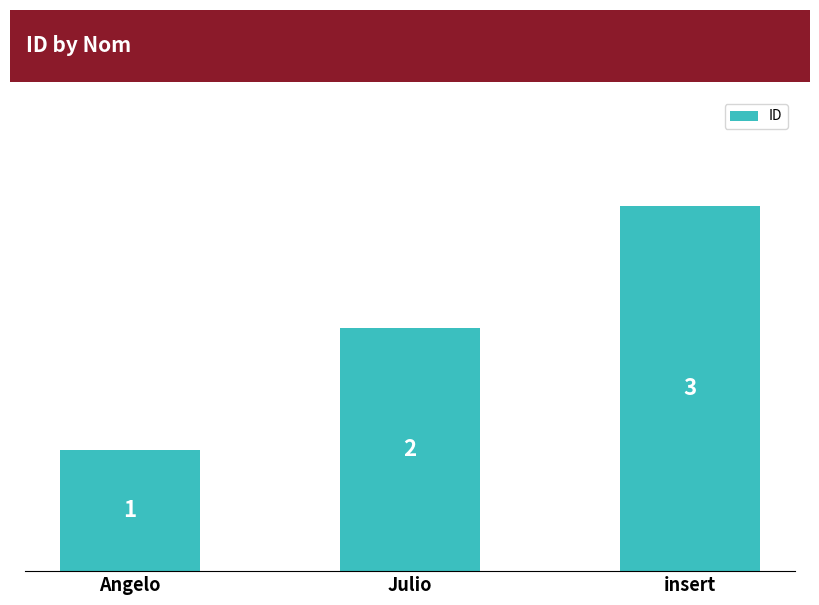

Where is the data nearest to the value 2?

Julio